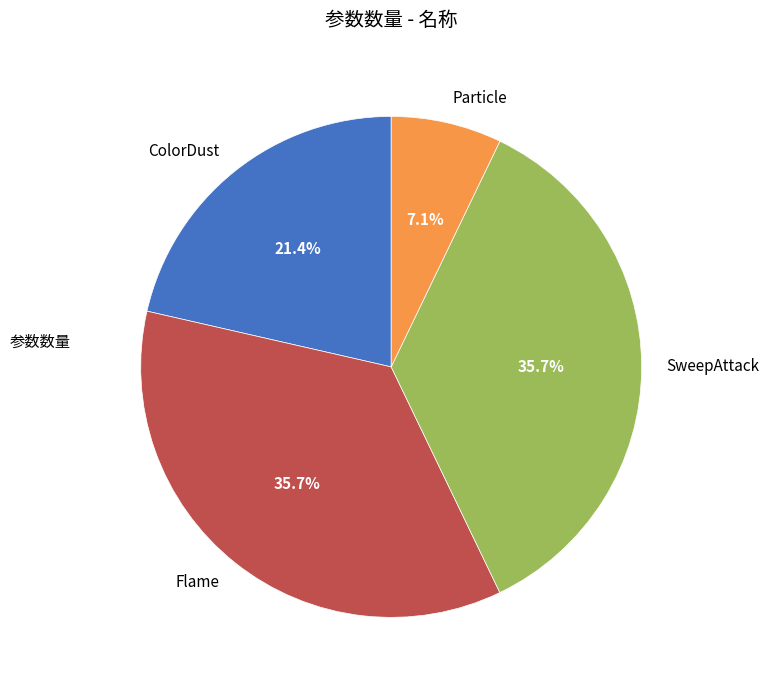

The Flame slice represents 36% of the pie. True or false?

True